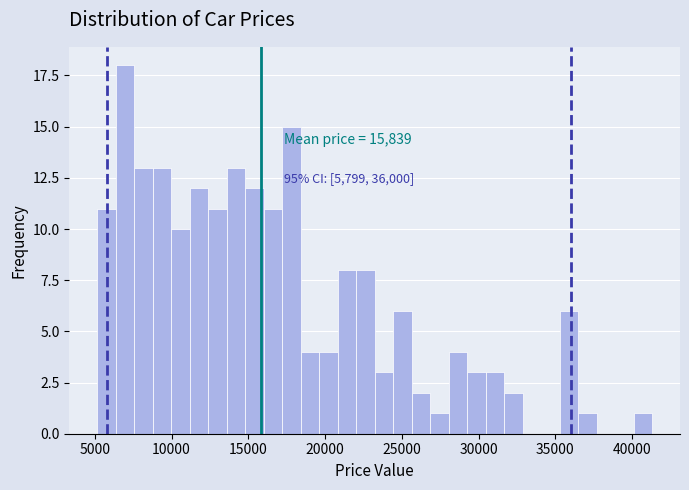

Around what value on the x-axis is the tallest bar? Give the approximate position of its centre, as read against the axis.

7000